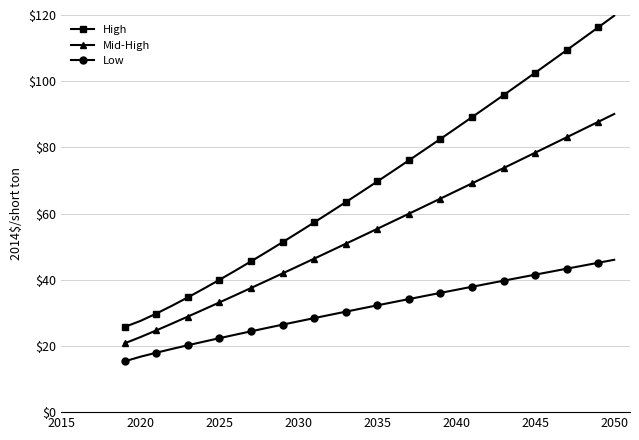

What is the greatest value displayed?

119.8